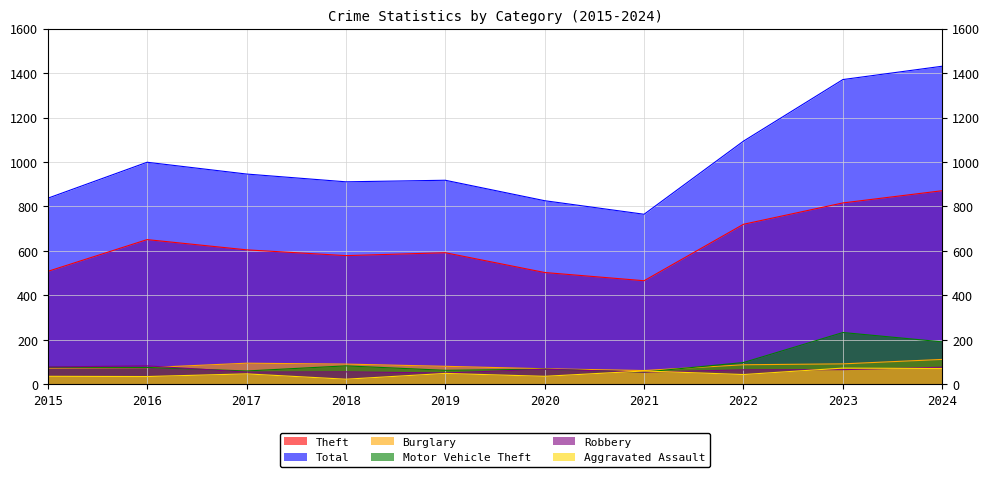

At which category does Burglary reach its first local peak?

2017